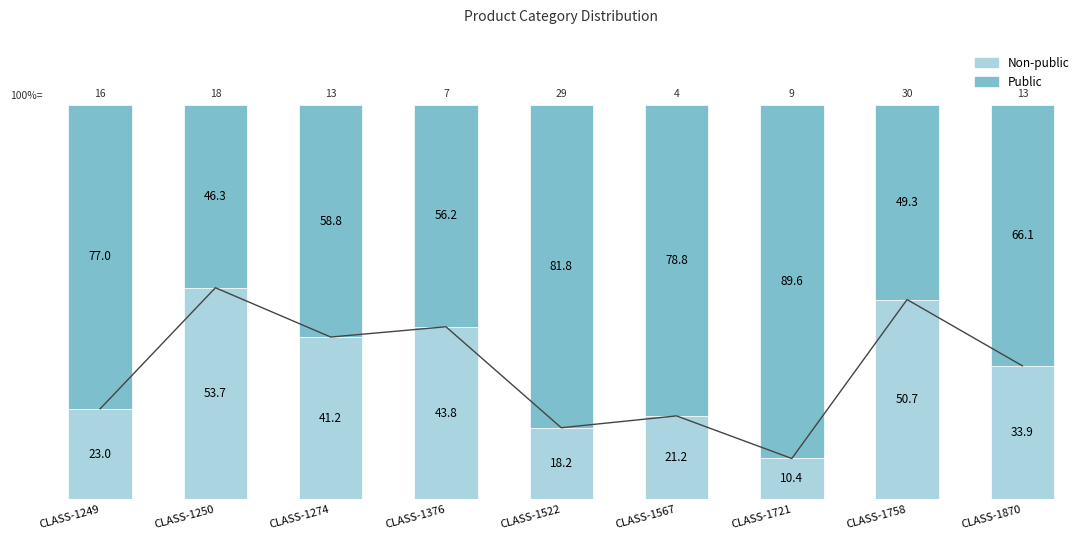

What is the value of the Public bar at the 4th from the left?

56.2